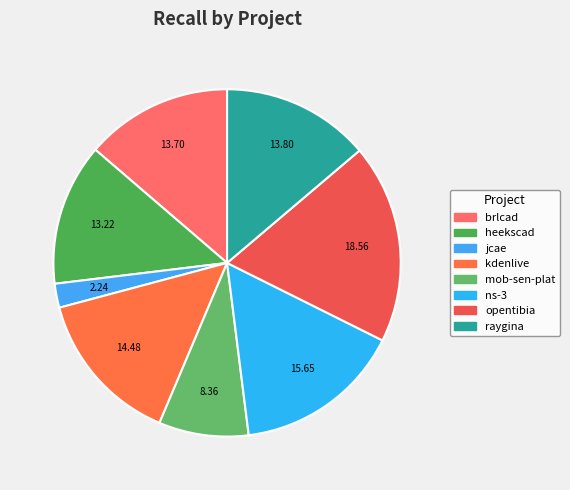

Count the number of slices in the pie.

8